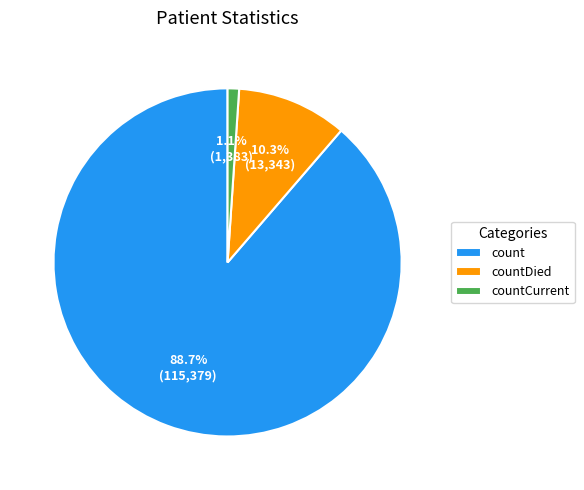

True or false: count accounts for 79% of the total.

False